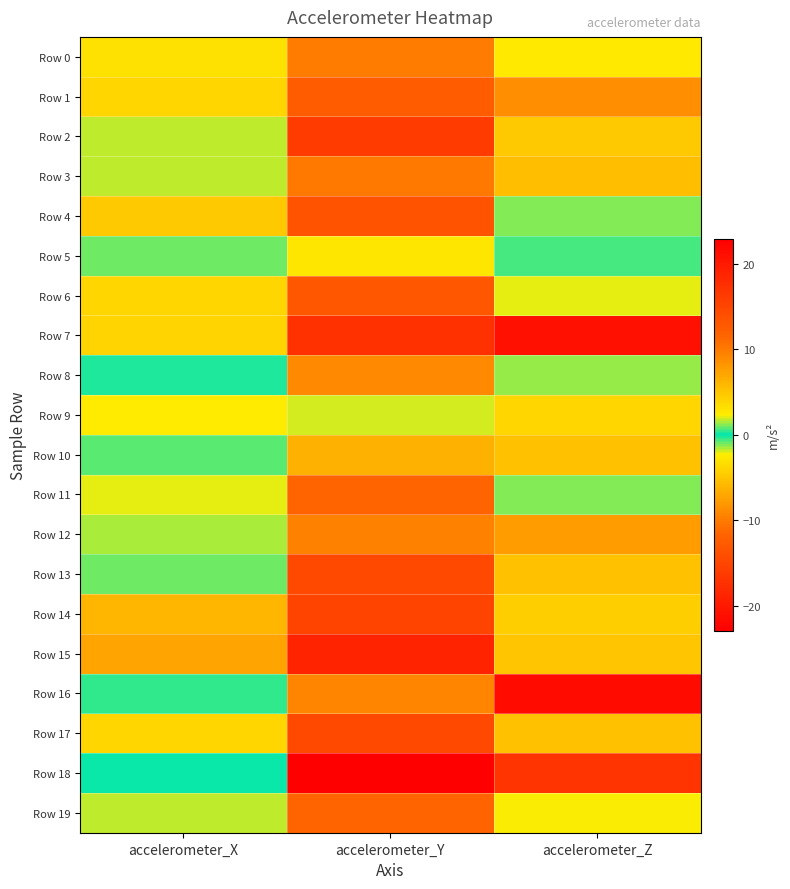

List the series in order of their peak value, lowest first.

Row 7, Row 3, Row 19, Row 5, Row 18, Row 10, Row 13, Row 11, Row 8, Row 2, Row 0, Row 9, Row 17, Row 6, Row 14, Row 4, Row 15, Row 12, Row 1, Row 16